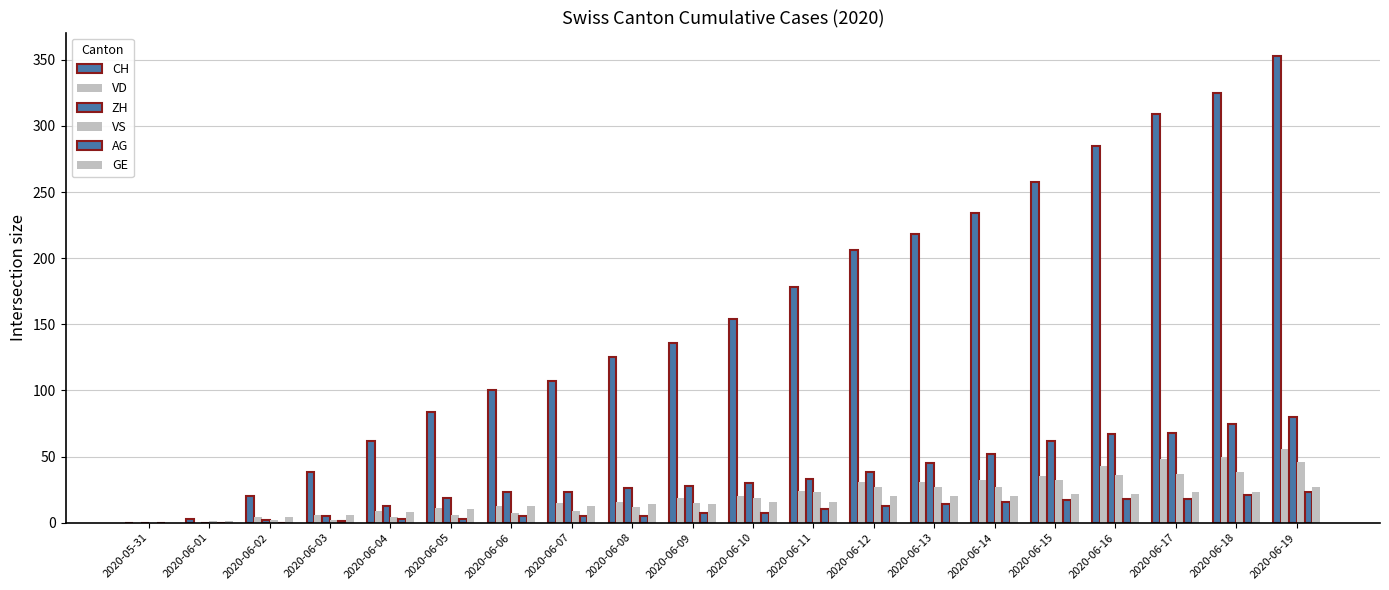

True or false: ZH has a value of 8 at 2020-06-03.

False